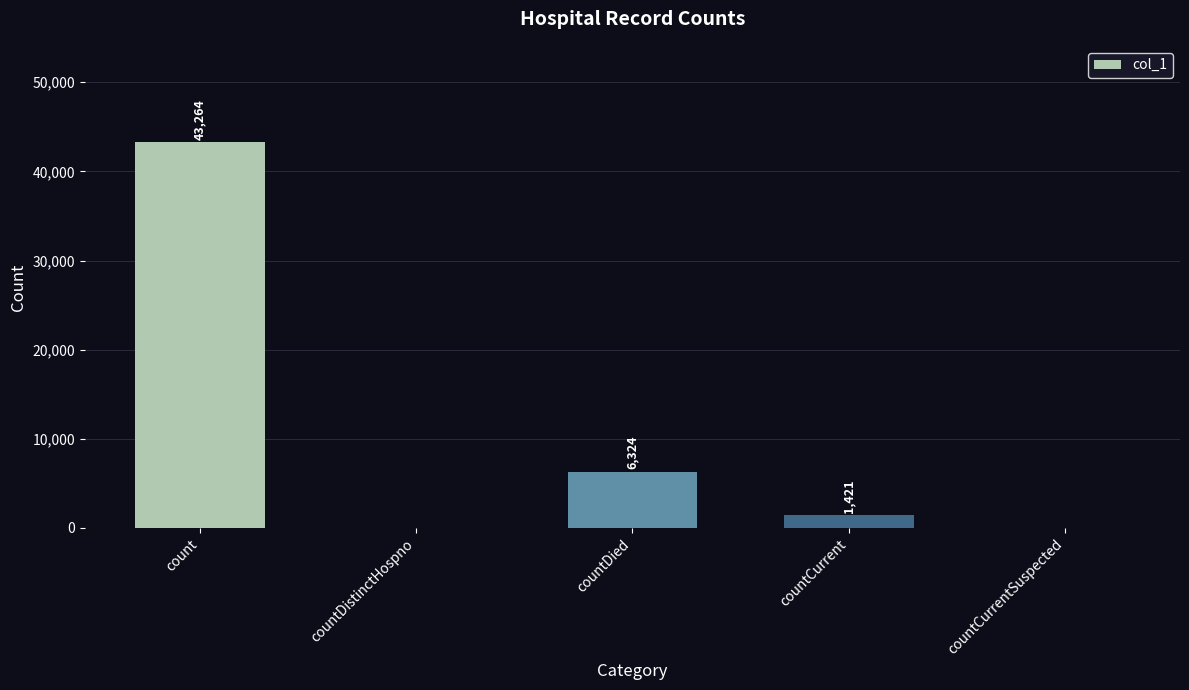

Reading left to right, extract all data points from this chart.

count=43264	countDistinctHospno=0	countDied=6324	countCurrent=1421	countCurrentSuspected=0